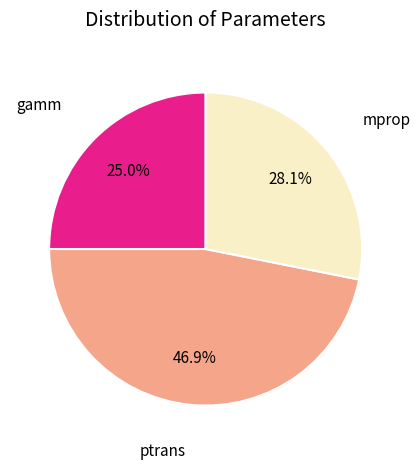

Is there a majority slice in this chart?

No